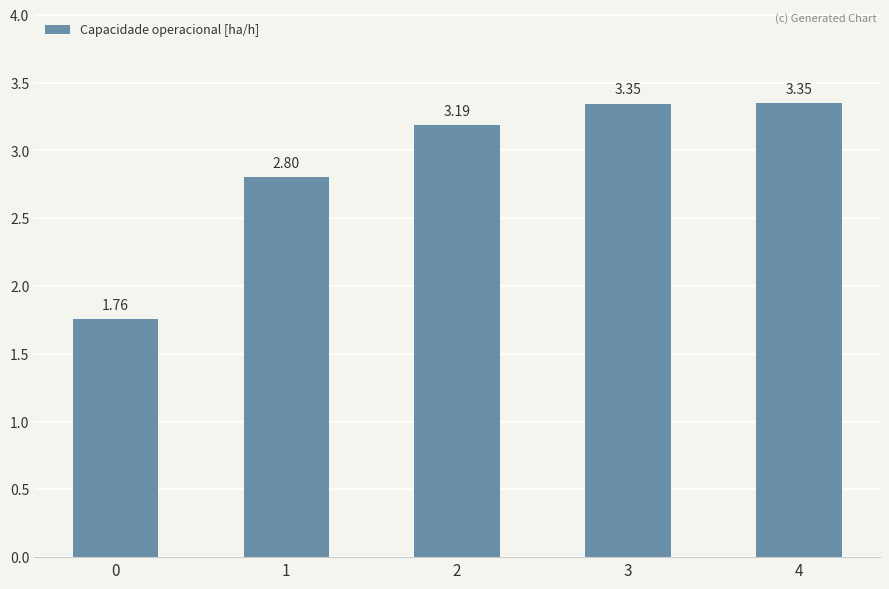

Which has a higher value, 3 or 2?

3